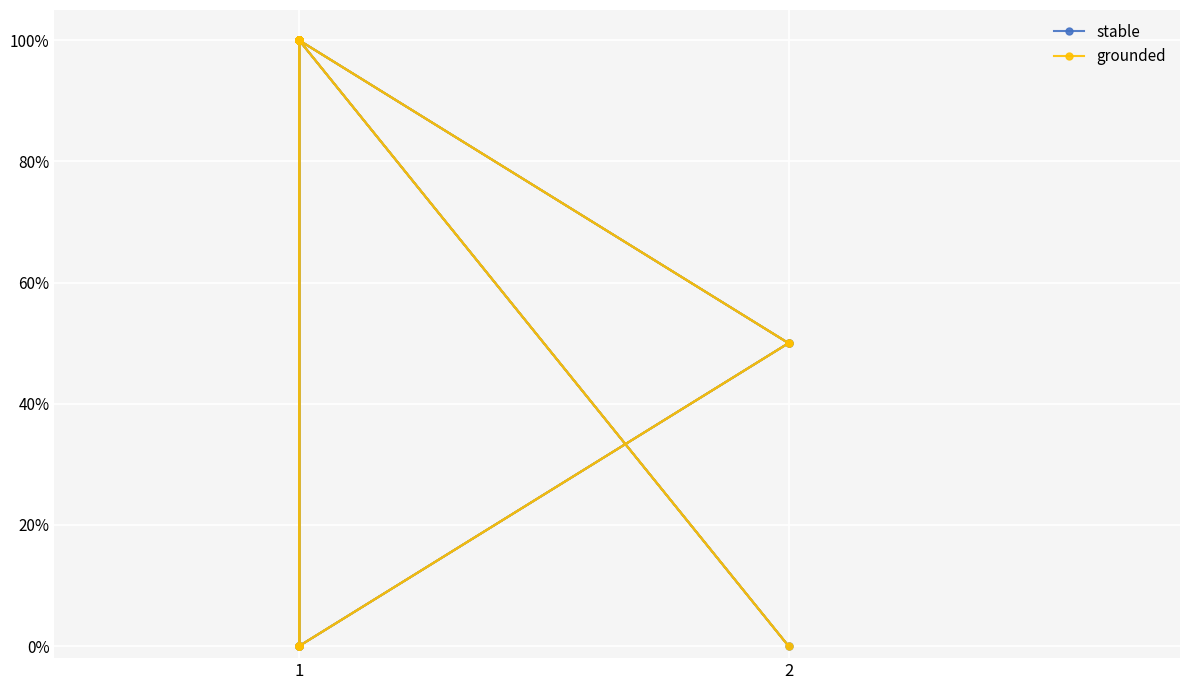

How many interior local peaks does the stable series have?

1